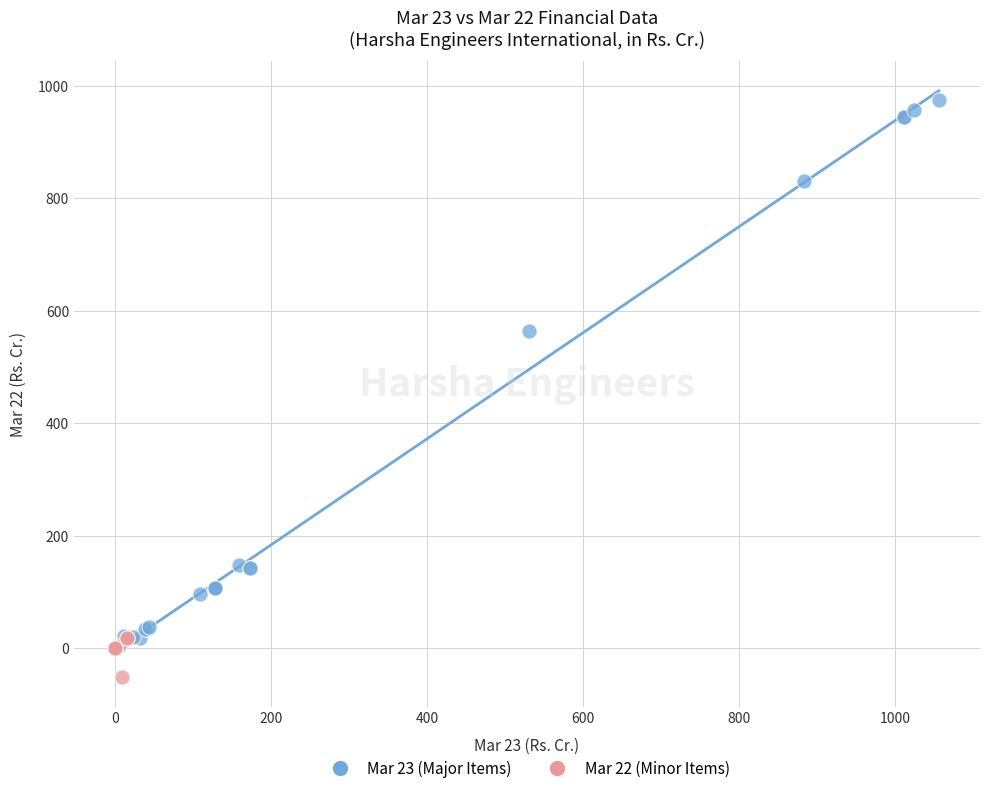

Which series reaches the maximum Y coordinate?

Mar 23 (Major Items)